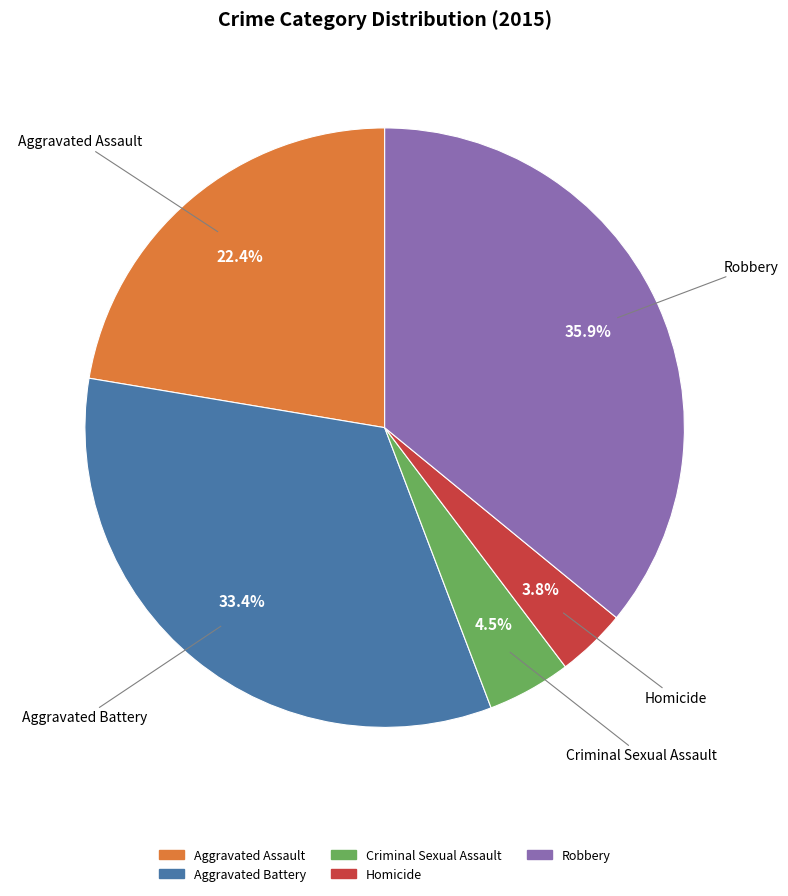

To the nearest percent, what is the difference between the Aggravated Battery and Homicide slice percentages?

30%